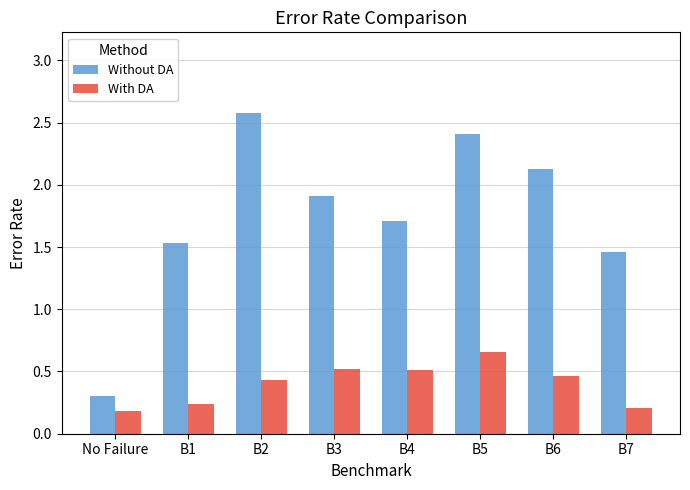

At how many categories does at least one series exceed 0?

8